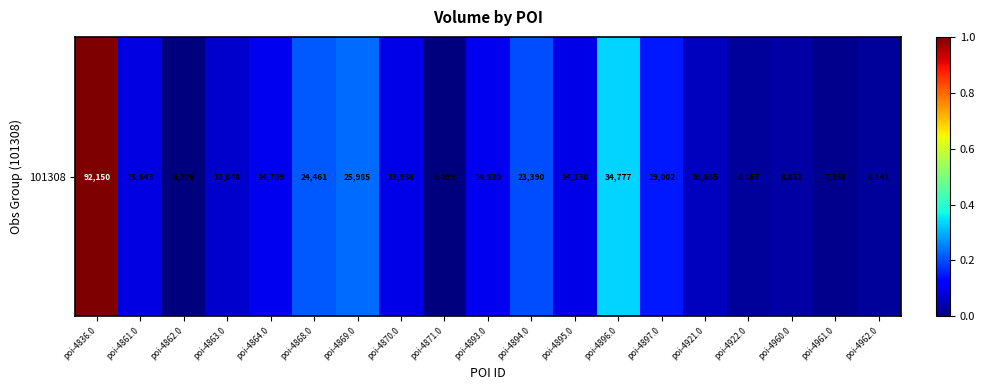

Rank the categories by value from lowest to highest.

poi-4871.0, poi-4862.0, poi-4961.0, poi-4962.0, poi-4922.0, poi-4960.0, poi-4921.0, poi-4863.0, poi-4861.0, poi-4870.0, poi-4895.0, poi-4893.0, poi-4864.0, poi-4897.0, poi-4894.0, poi-4868.0, poi-4869.0, poi-4896.0, poi-4836.0